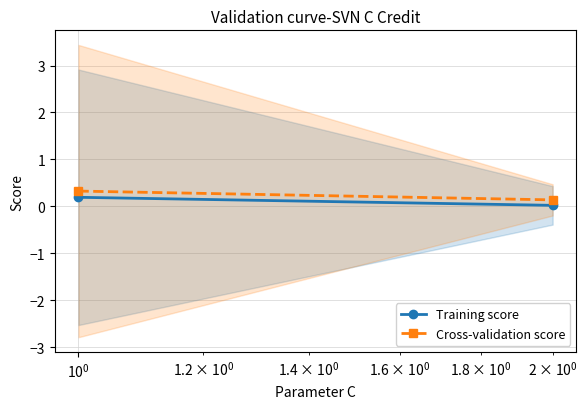

What is the value of the Cross-validation score point at the 2nd from the left?

0.1